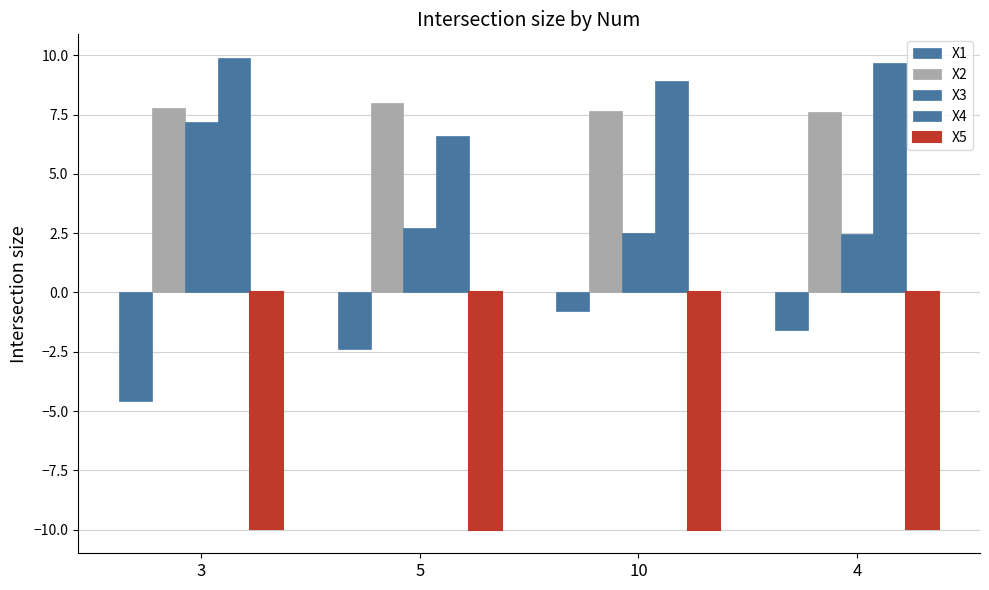

Reading right to left, transcribe all the data shown in this chart.

X1: -1.6	-0.8	-2.4	-4.6
X2: 7.6	7.7	8.0	7.8
X3: 2.5	2.5	2.7	7.2
X4: 9.7	8.9	6.6	9.9
X5: -10.0	-10.0	-10.0	-10.0